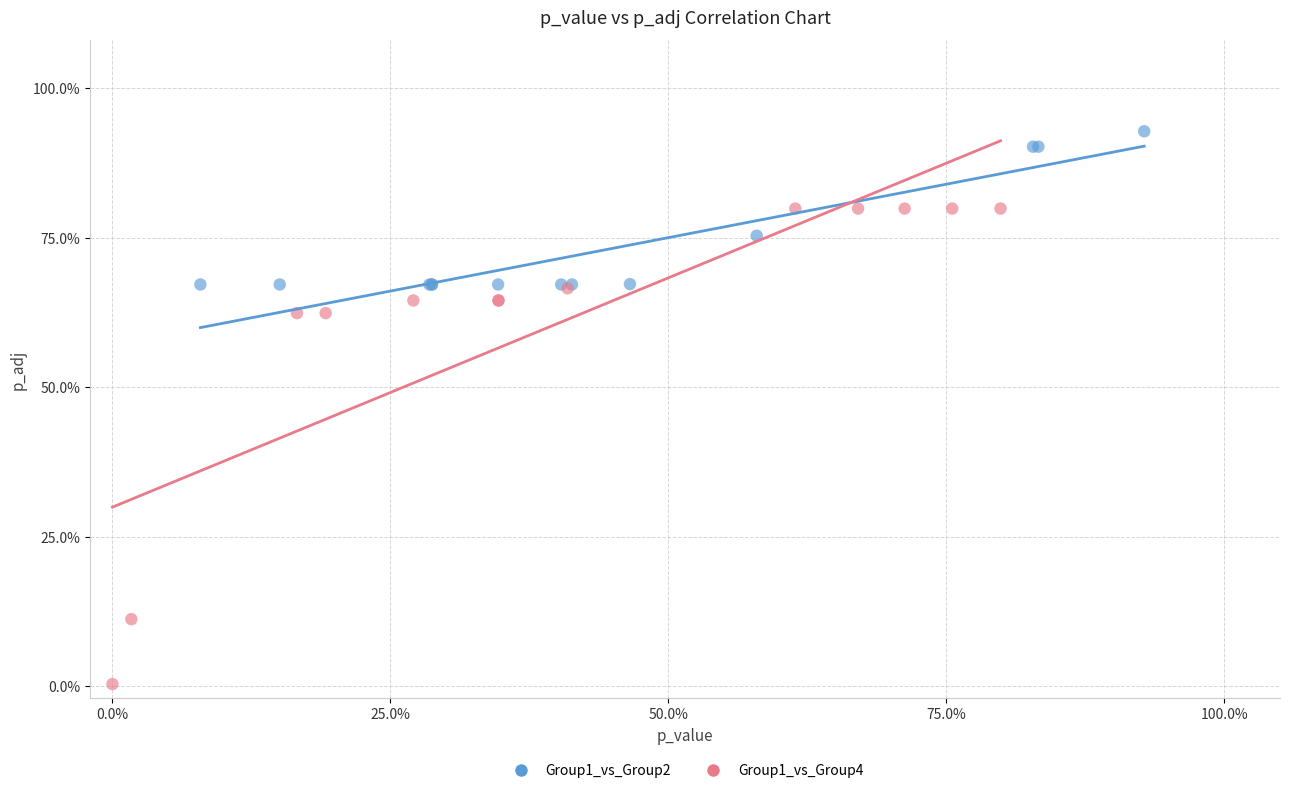

Which series reaches the minimum Y coordinate?

Group1_vs_Group4